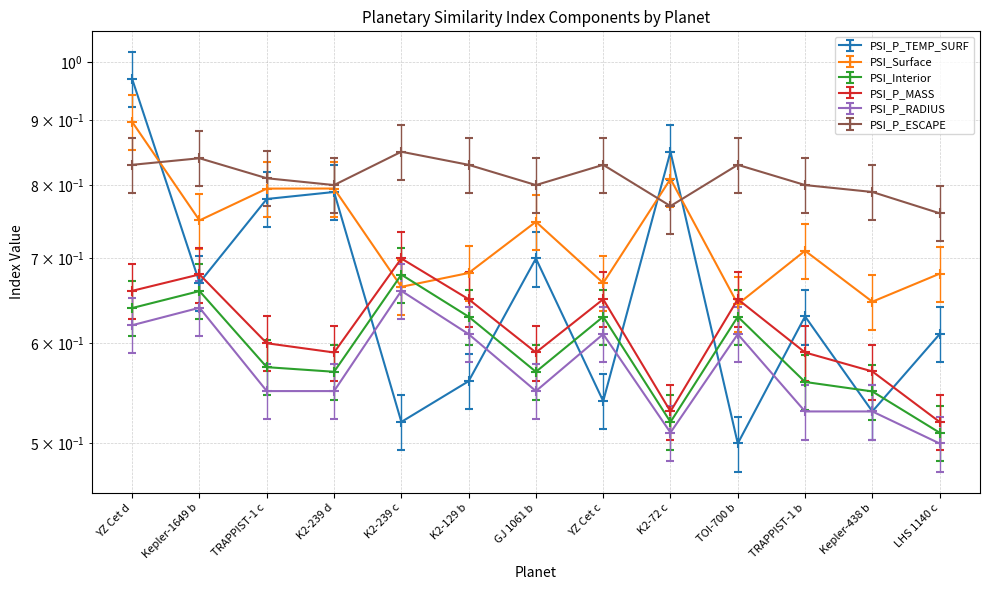

What is the average value of the PSI_P_ESCAPE series?

0.8